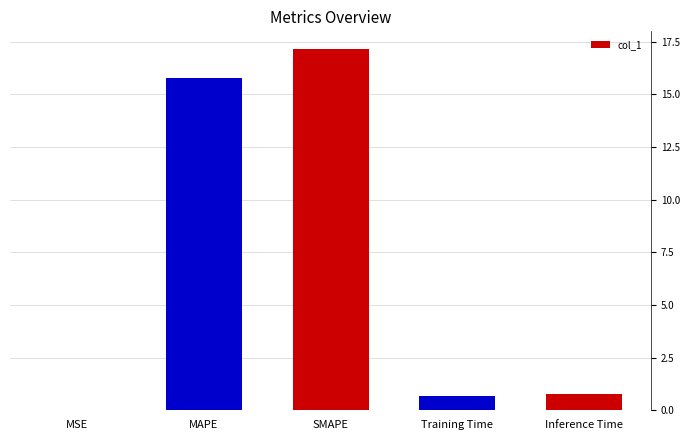

Count the number of categories in the chart.

5